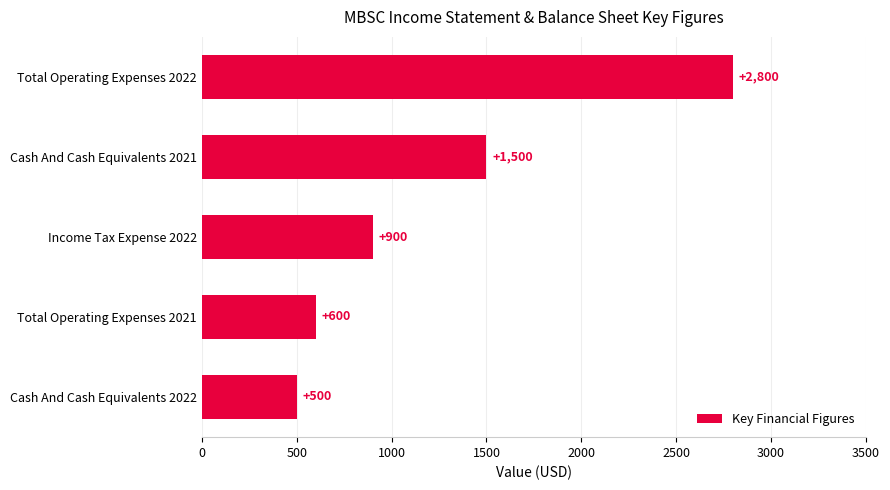

What is the smallest value displayed?

500